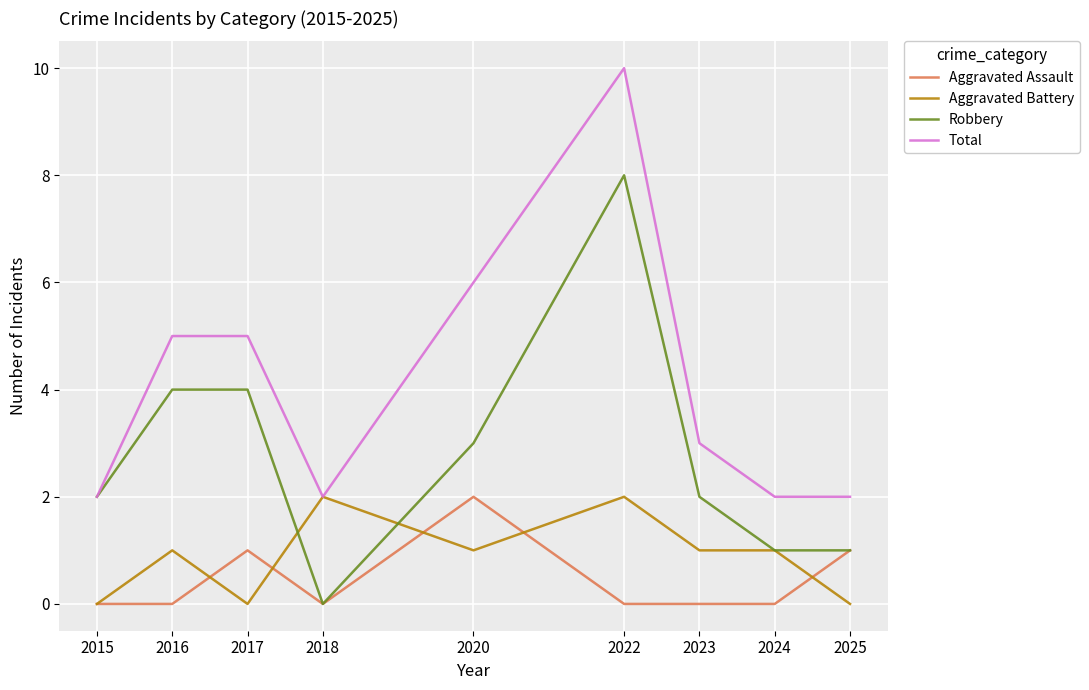

Which series changed the most between 2017 and 2018?

Robbery